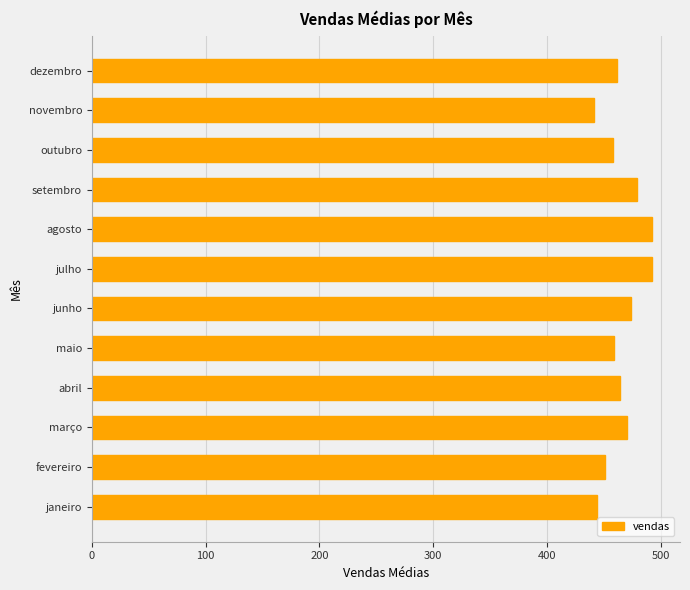

What is the maximum value shown in the chart?

492.3